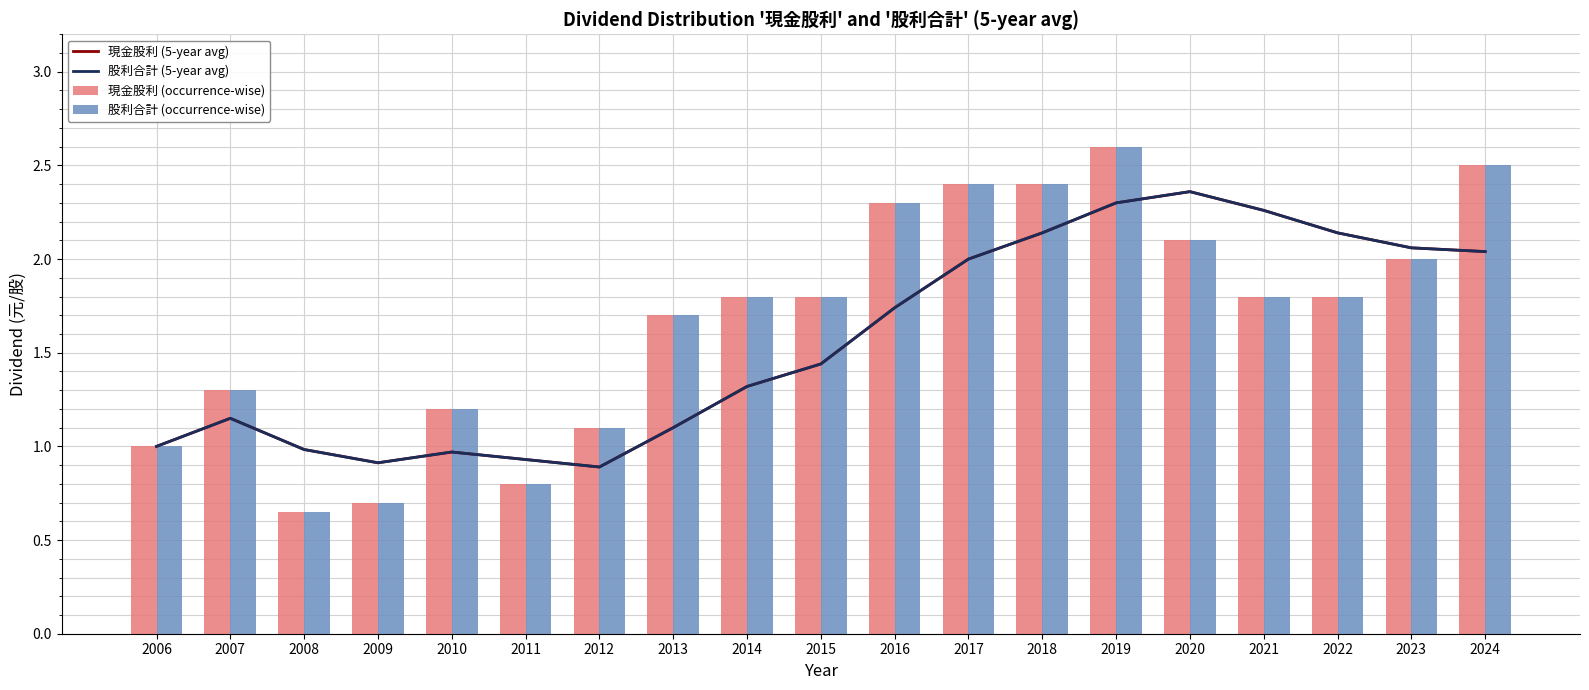

Does the chart contain stacked bars?

No